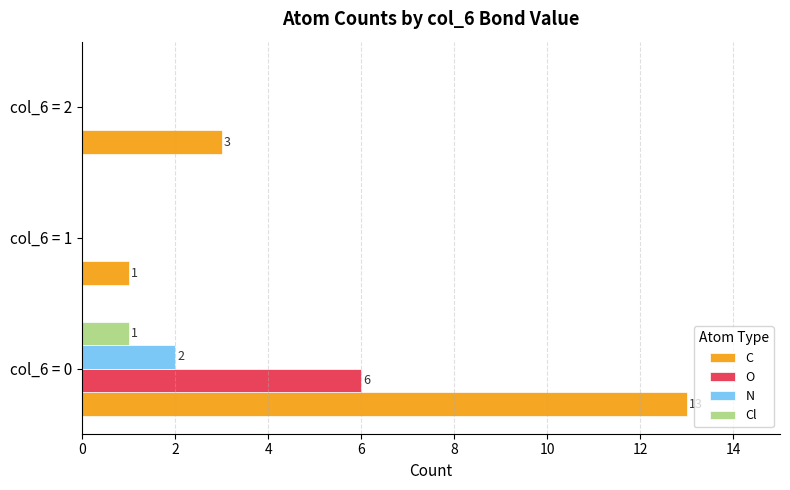

What is the average value of the O series?

2